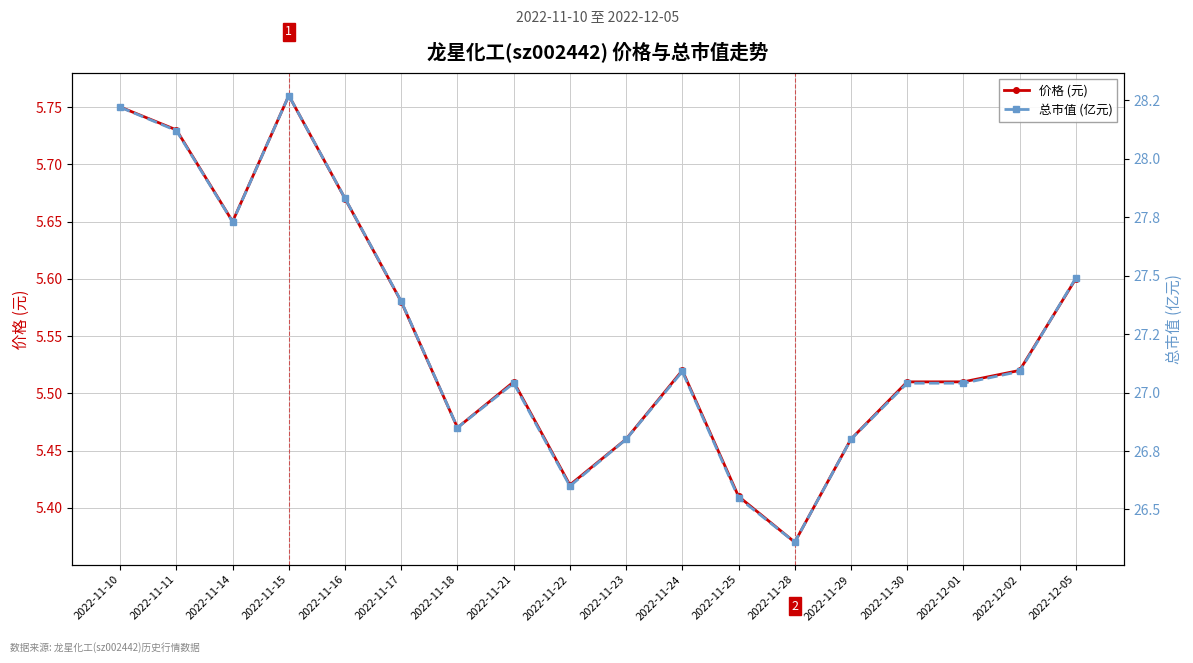

At which category is the sum across all series the highest?

2022-11-15